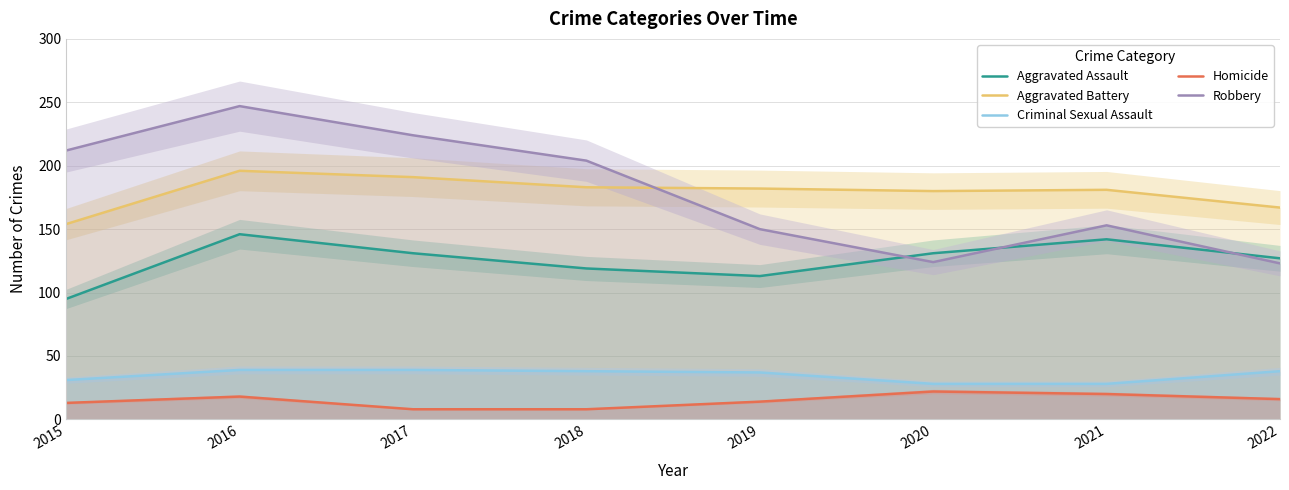

What is the smallest value displayed?

8